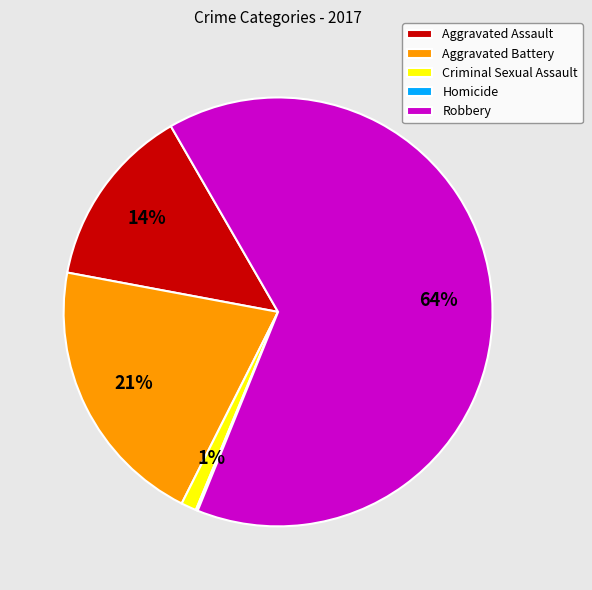

To the nearest percent, what is the difference between the largest and smallest slice percentages?

64%